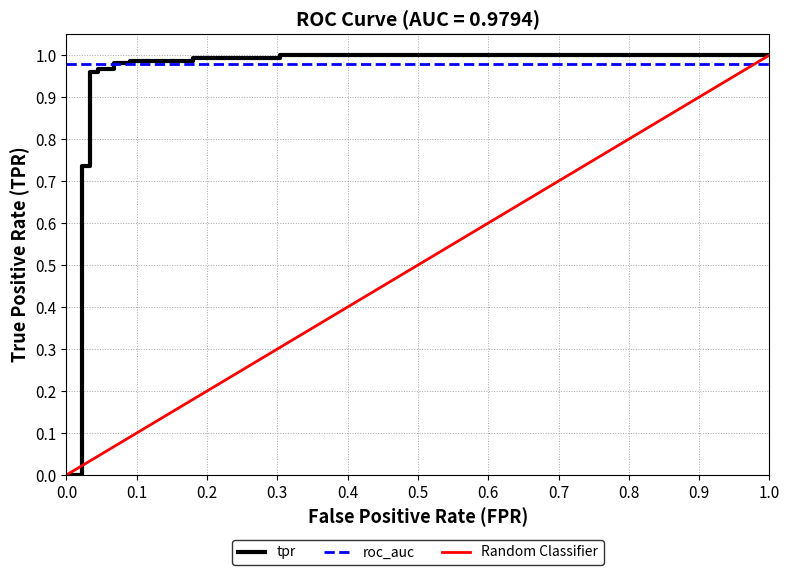

Is this an area chart (filled region under the line)?

No